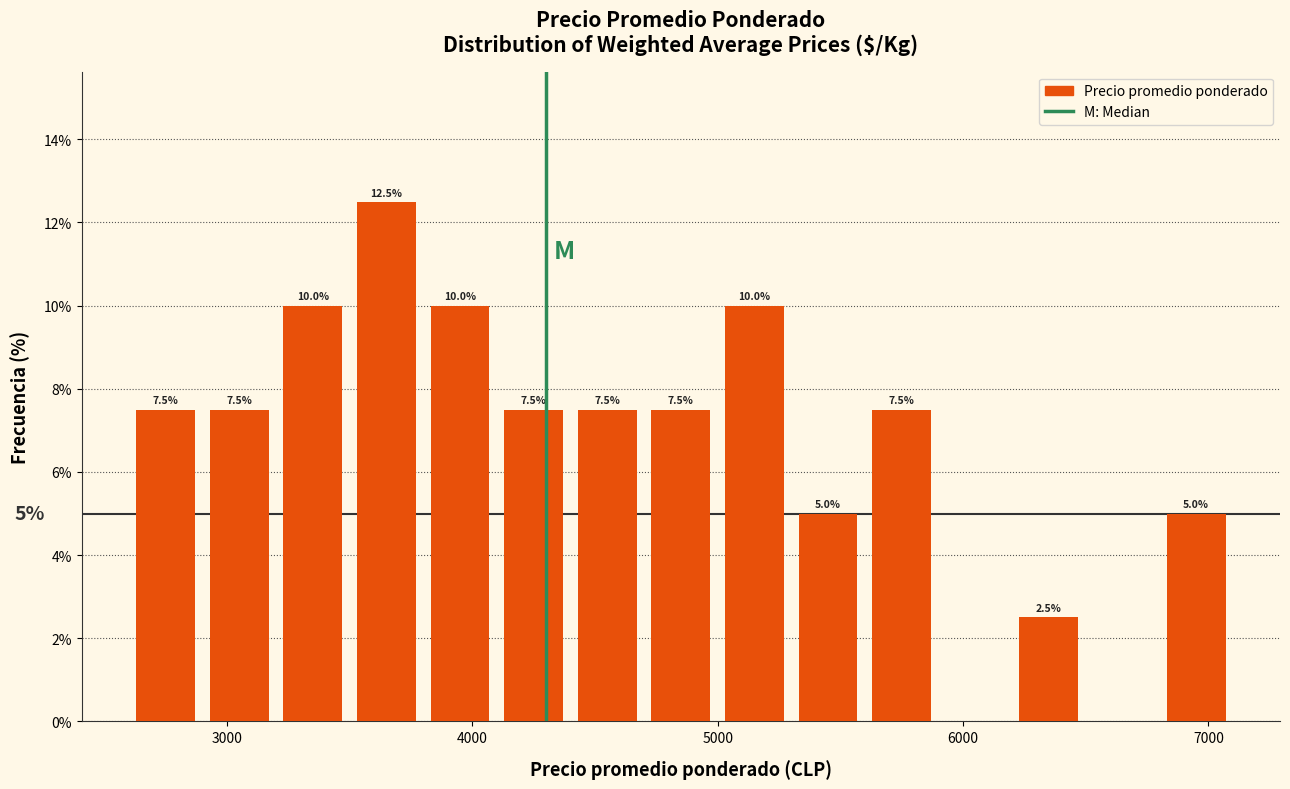

Read against the x-axis, roughly where is the centre of the tallest bar?

3700